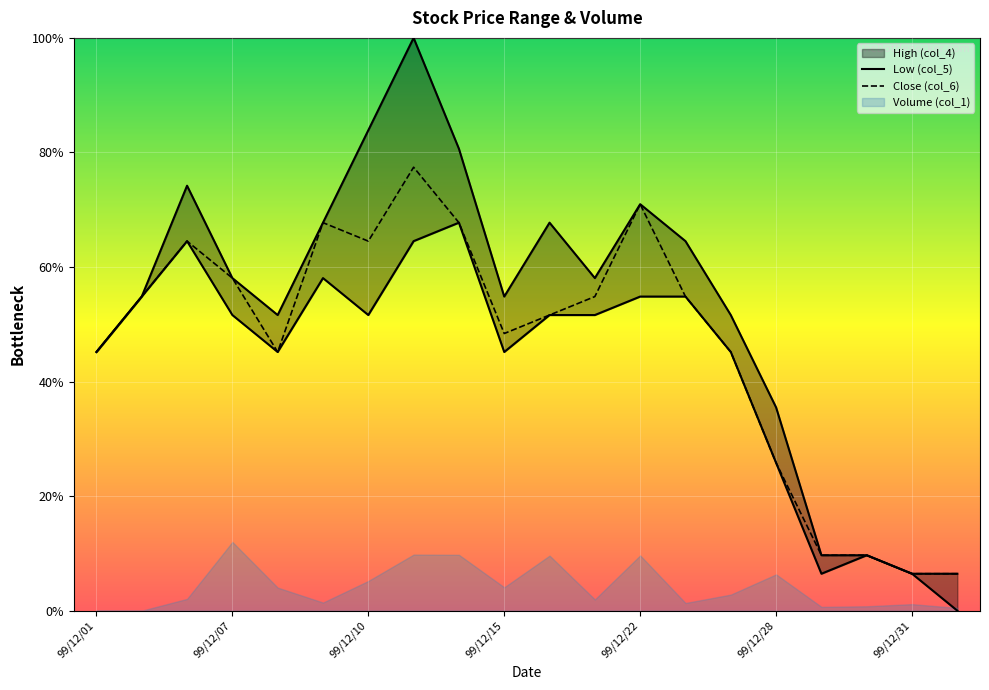

What is the difference between the Low (col_5) values at 99/12/14 and 99/12/17?

0.2